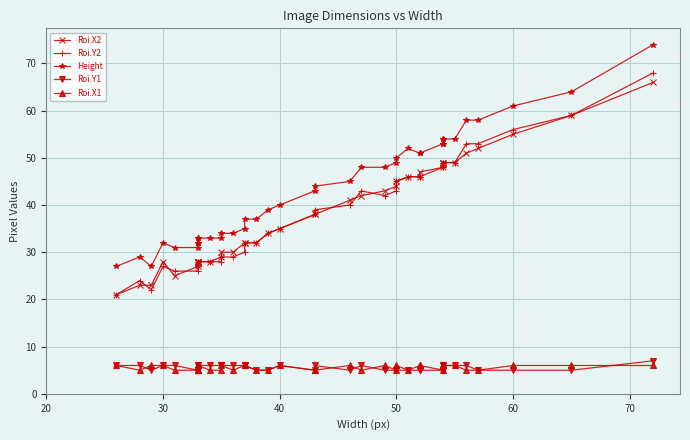

How many Roi.Y1 values are between 5 and 6?

39